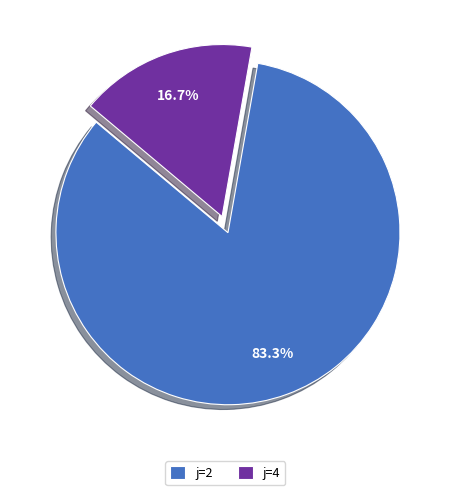

What portion of the pie excludes j=4?

83.3%